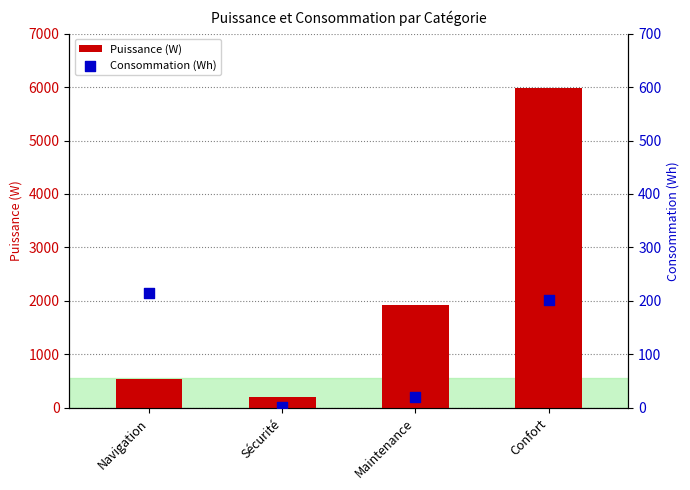

Which series reaches the minimum Y coordinate?

Consommation (Wh)